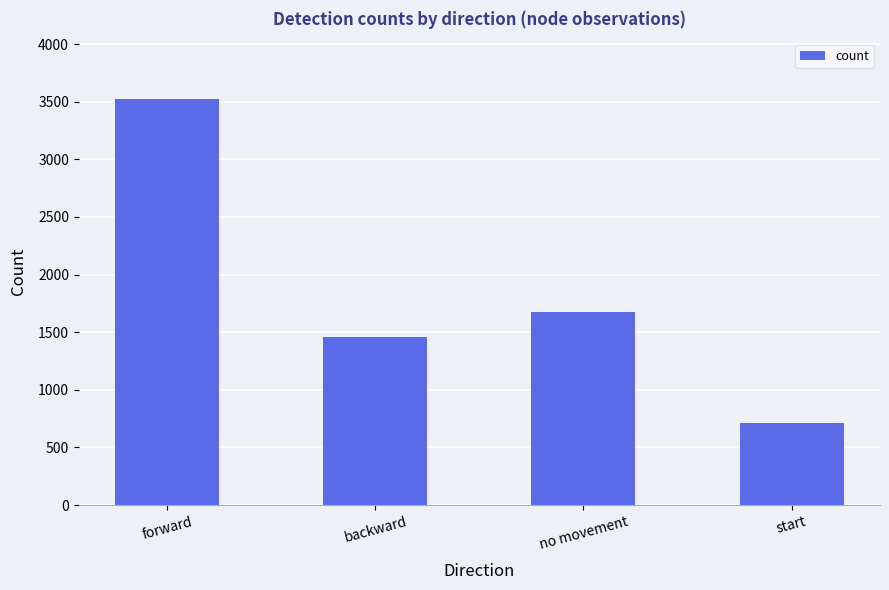

Does the chart contain stacked bars?

No